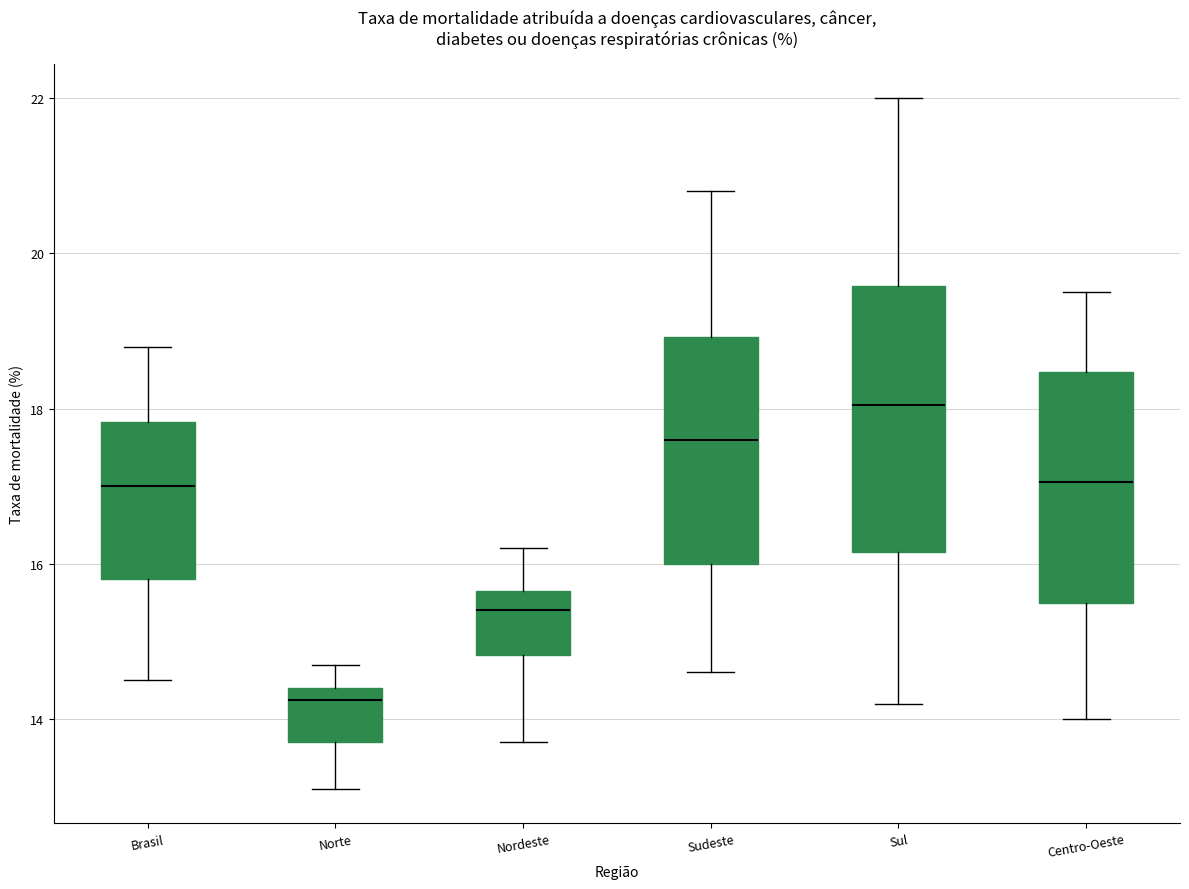

Reading left to right, read every box against the y-axis: the position of its median line, the range the box covers, and the ends of its whiskers. The values are not printed on the chart, so give them approximately, as read against the axis.

Brasil: median 17.0, box 15.8 to 17.8, whiskers 14.6 to 18.8
Norte: median 14.2, box 13.8 to 14.4, whiskers 13.2 to 14.8
Nordeste: median 15.4, box 14.8 to 15.6, whiskers 13.8 to 16.2
Sudeste: median 17.6, box 16.0 to 19.0, whiskers 14.6 to 20.8
Sul: median 18.0, box 16.2 to 19.6, whiskers 14.2 to 22.0
Centro-Oeste: median 17.0, box 15.6 to 18.4, whiskers 14.0 to 19.6